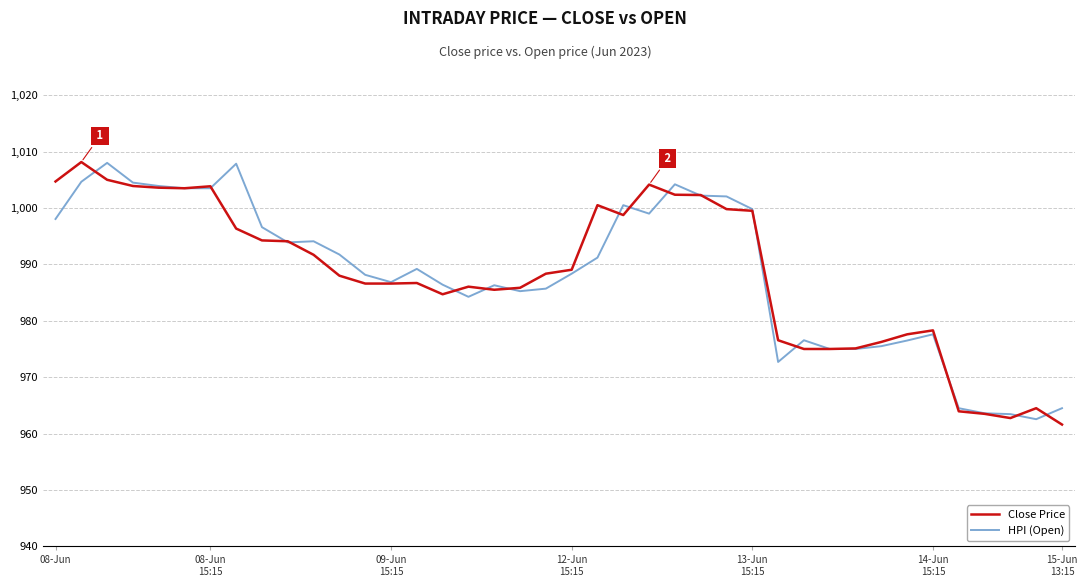

What is the maximum value for Close Price?

1008.2